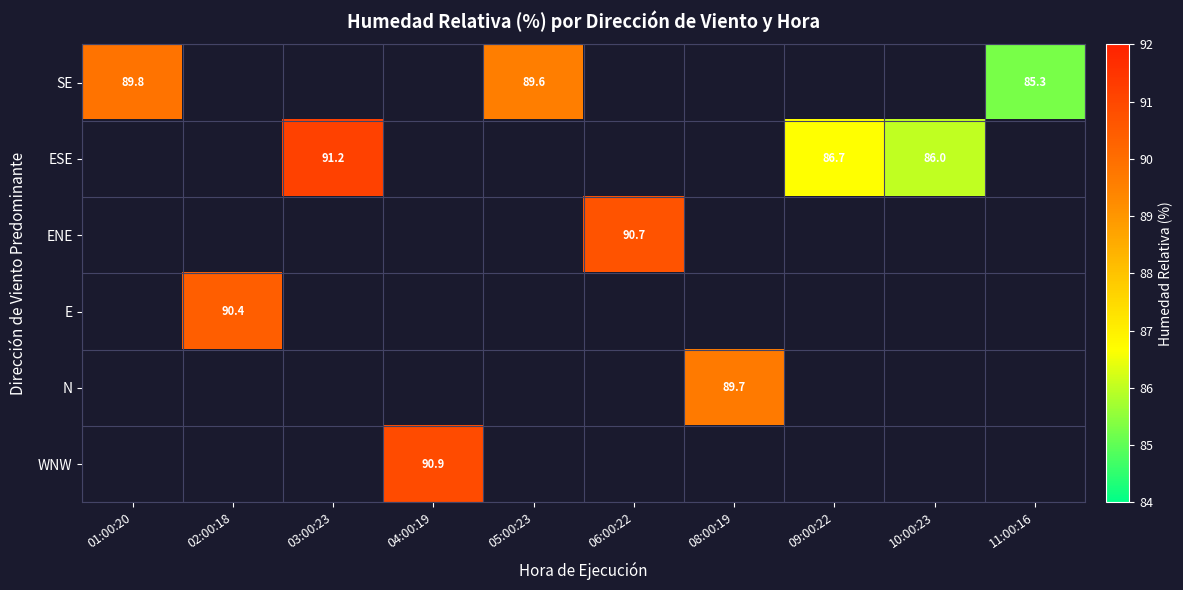

What is the smallest value displayed?

85.3